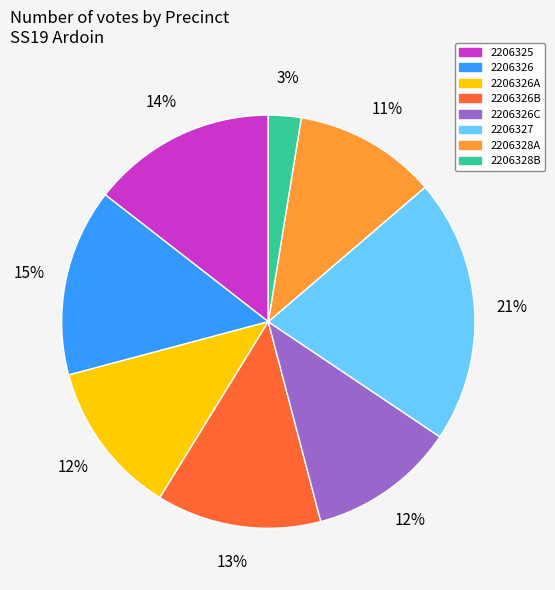

Combined, do 2206328B and 2206326C account for over 50%?

No